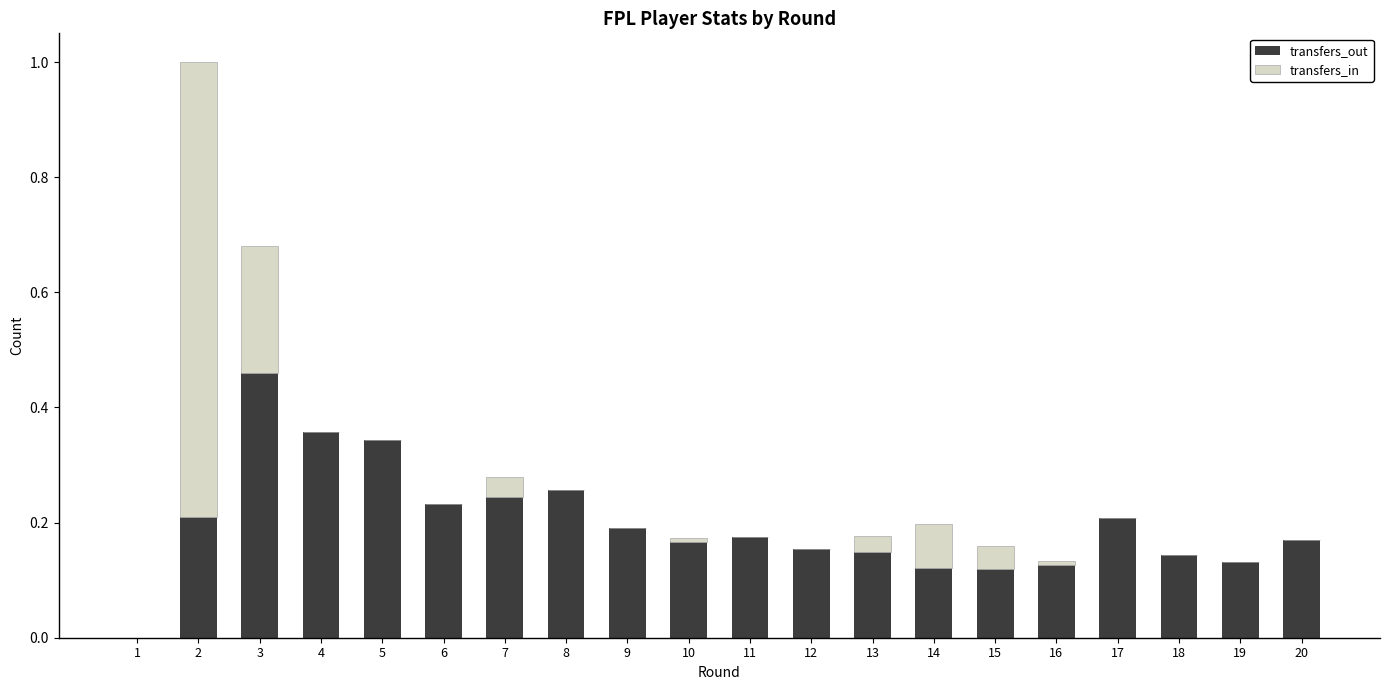

At which label does transfers_out reach its peak?

3